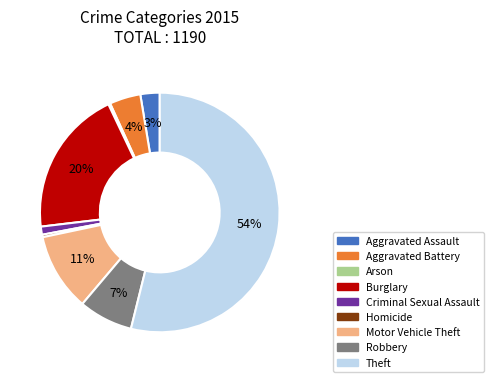

To the nearest percent, what is the combined percentage of Burglary and Homicide?

20%